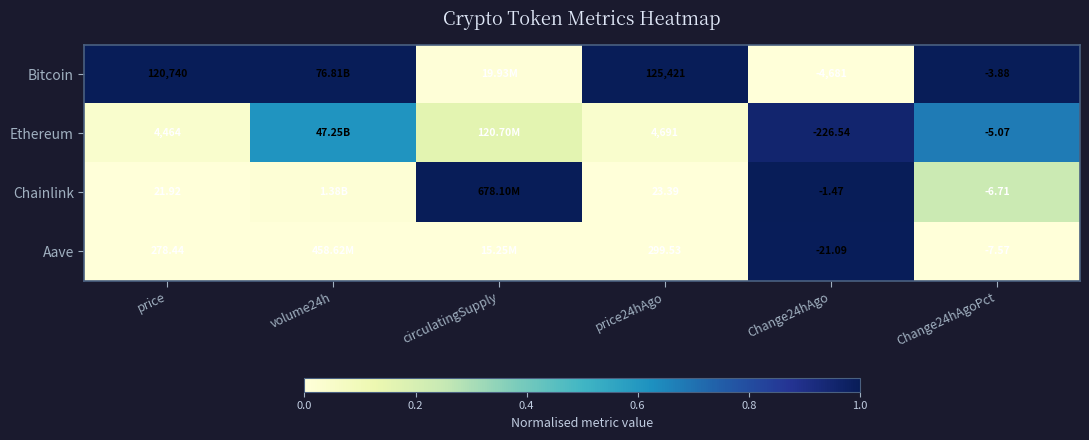

At Change24hAgoPct, list the series in order from largest to smallest.

Bitcoin, Ethereum, Chainlink, Aave